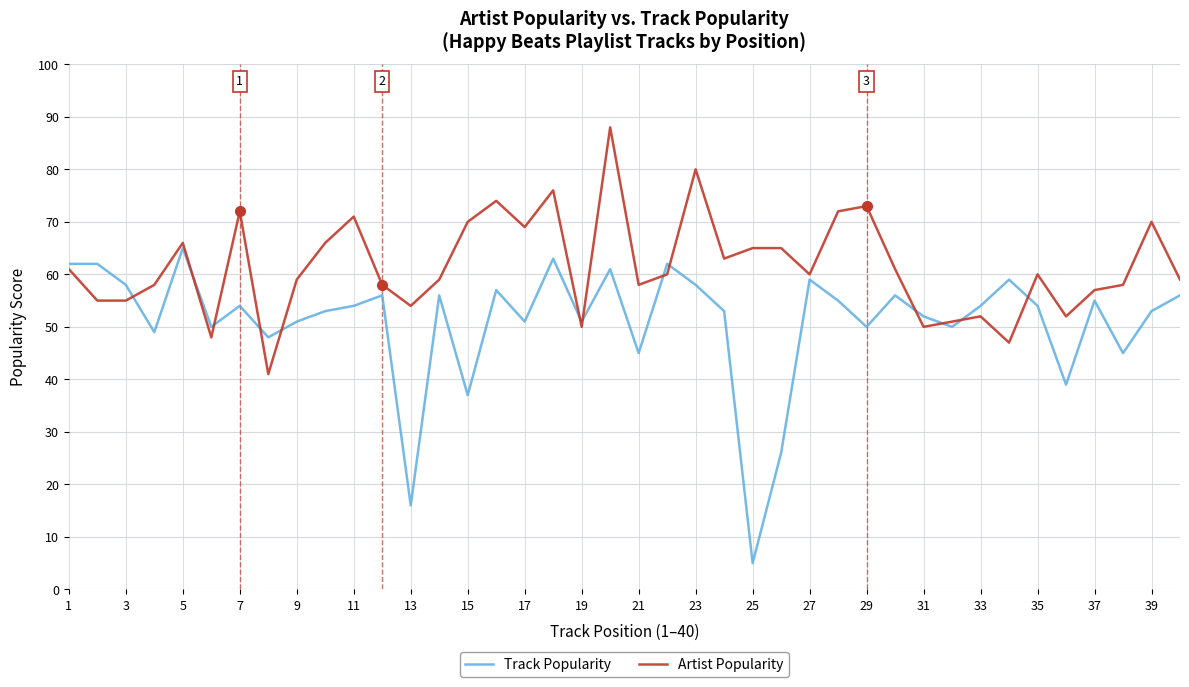

What is the average value of the Track Popularity series?

51